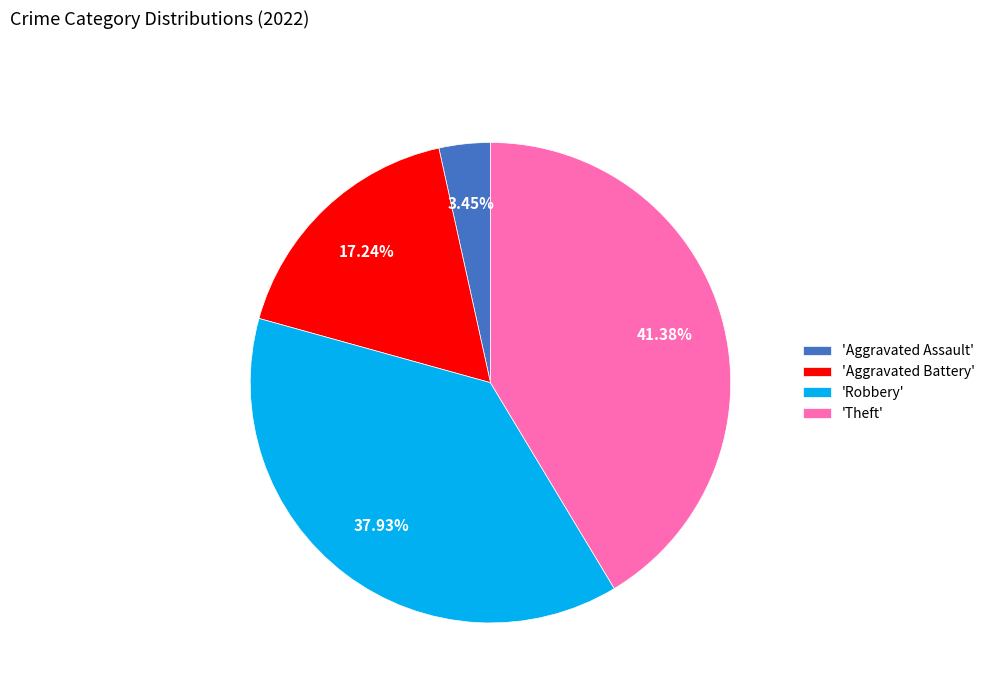

Count the number of slices in the pie.

4